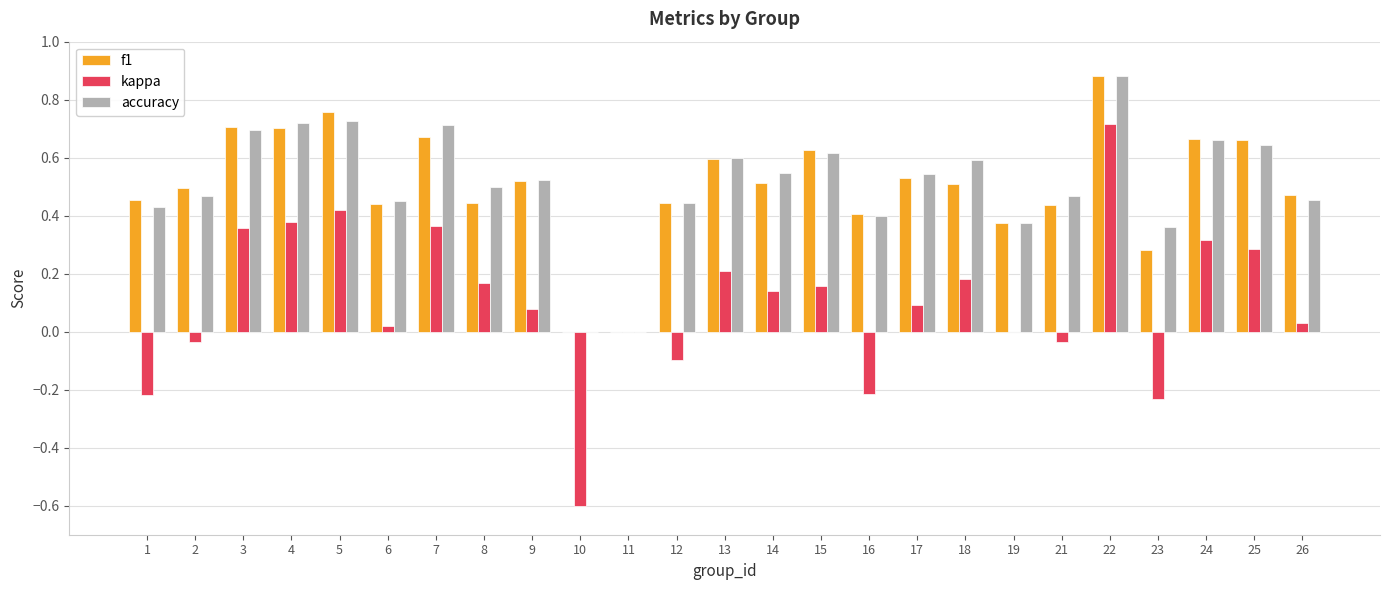

At which category is the sum across all series the highest?

22